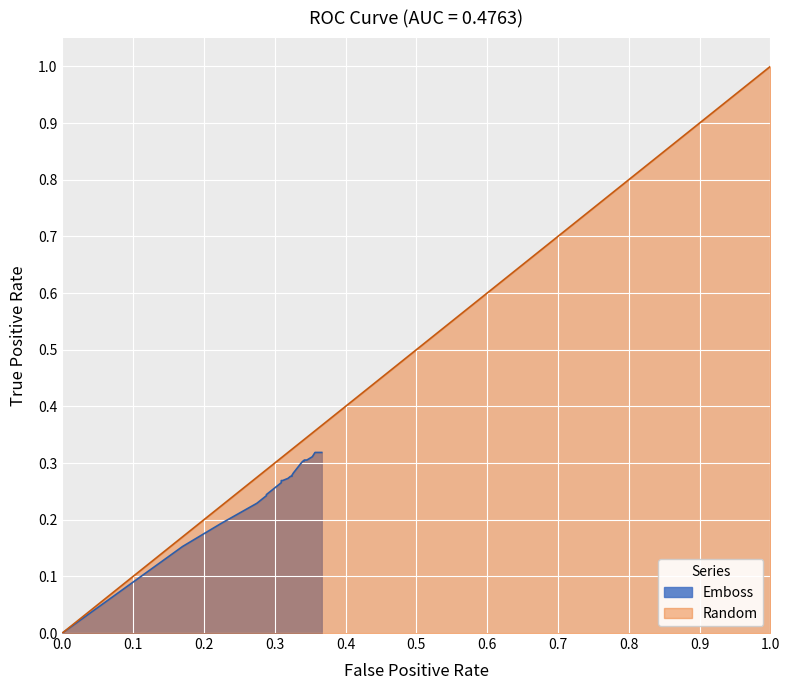

The value at 35 is 0.1. True or false?

False